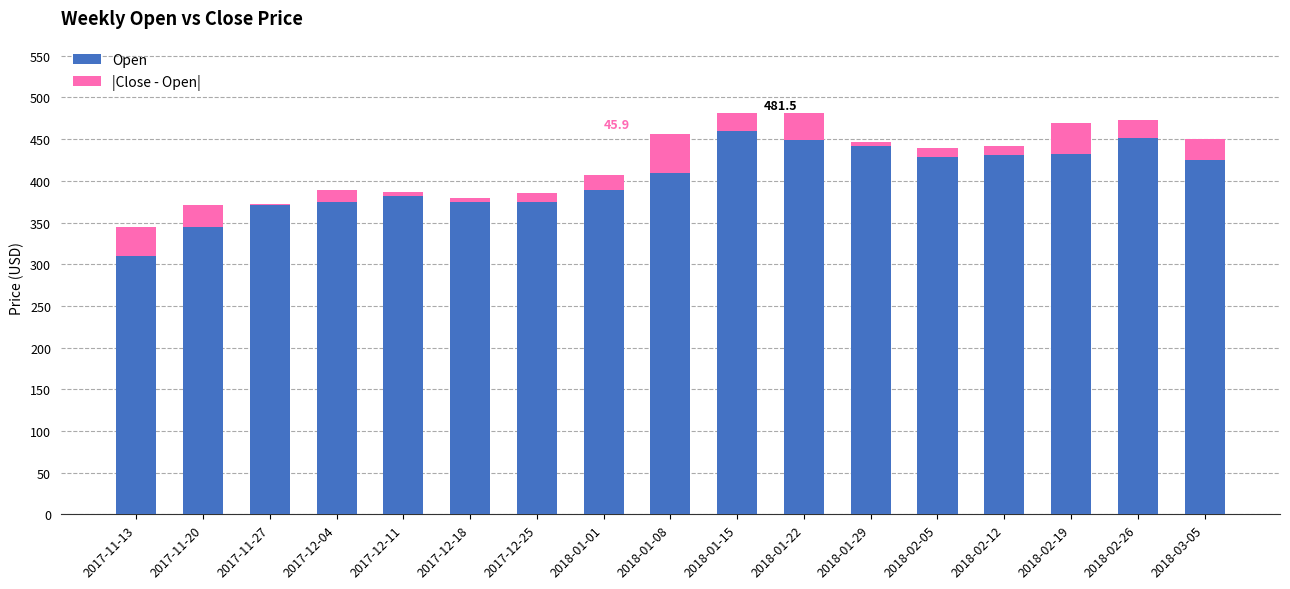

What is the total value across all series at 2018-01-01?

407.0